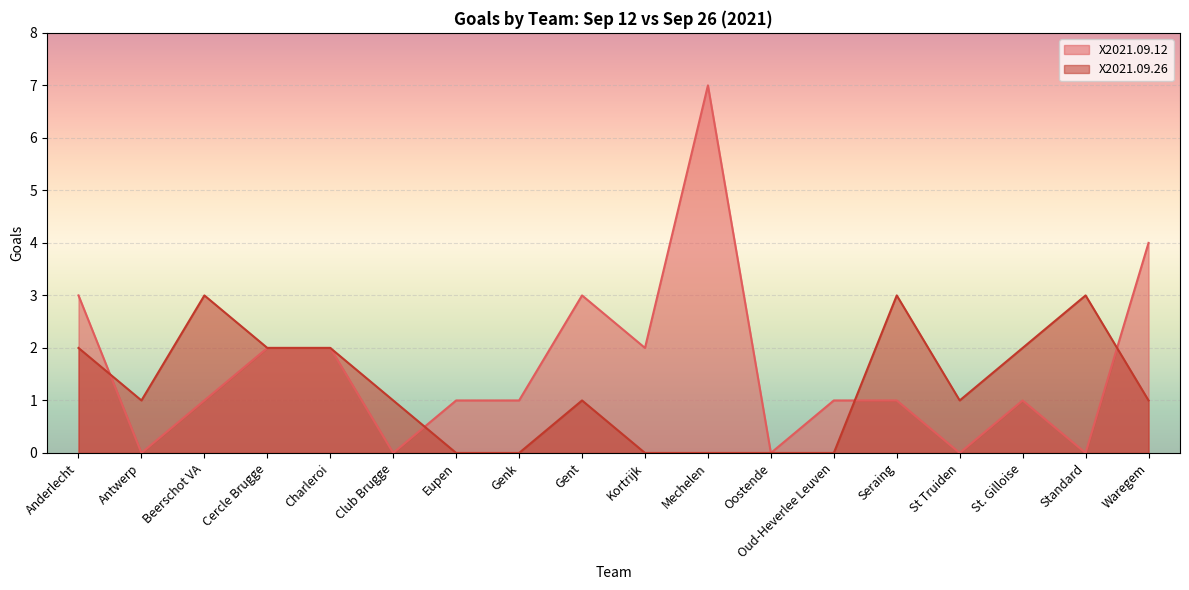

What is the total value across all series at St. Gilloise?

3